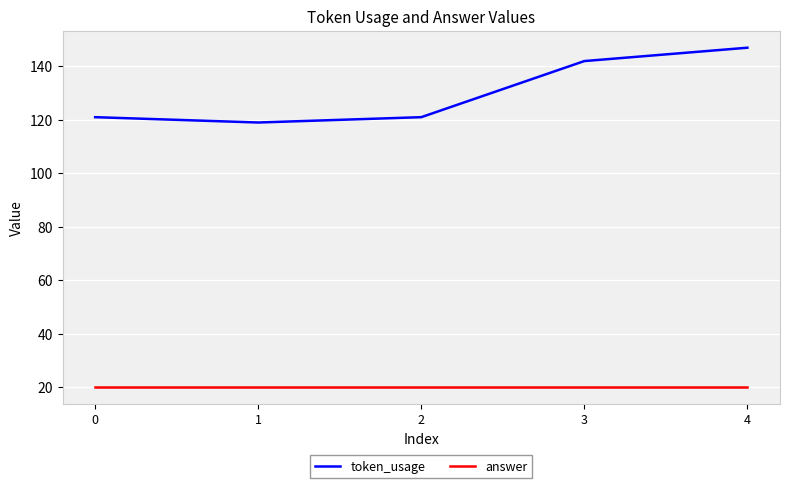

At which category is the sum across all series the highest?

4